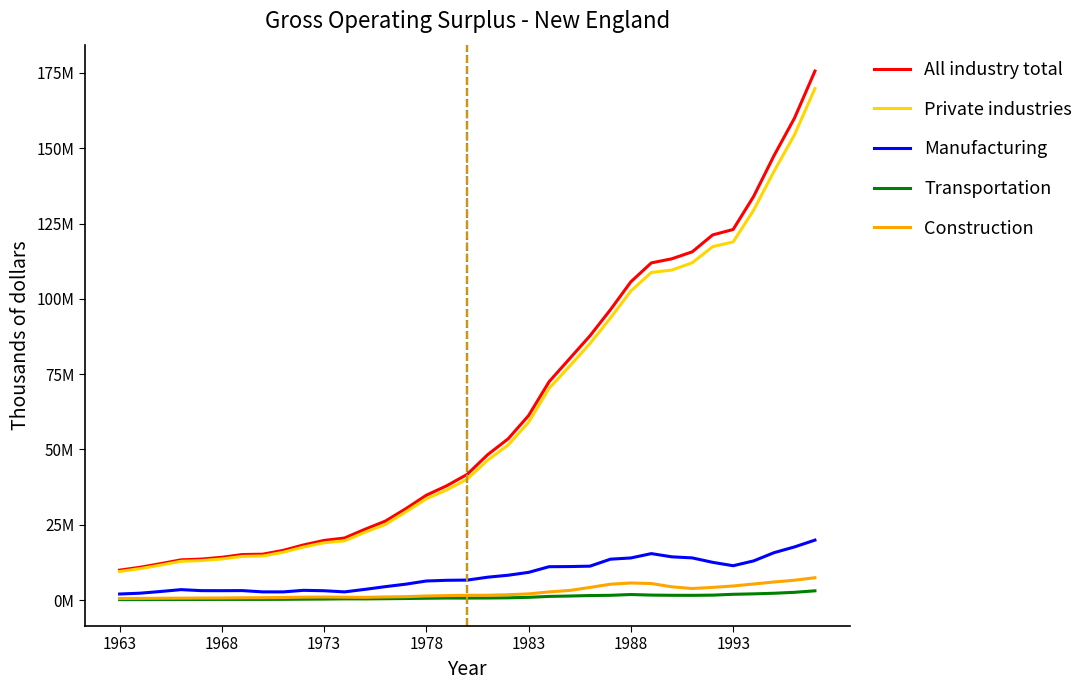

True or false: All industry total has more than 2 interior local peaks.

False